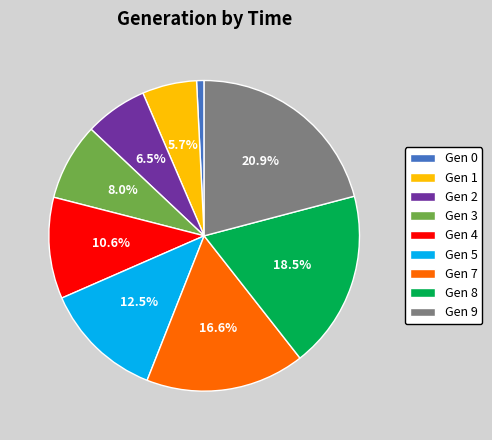

Combined, do Gen 5 and Gen 9 account for over 50%?

No